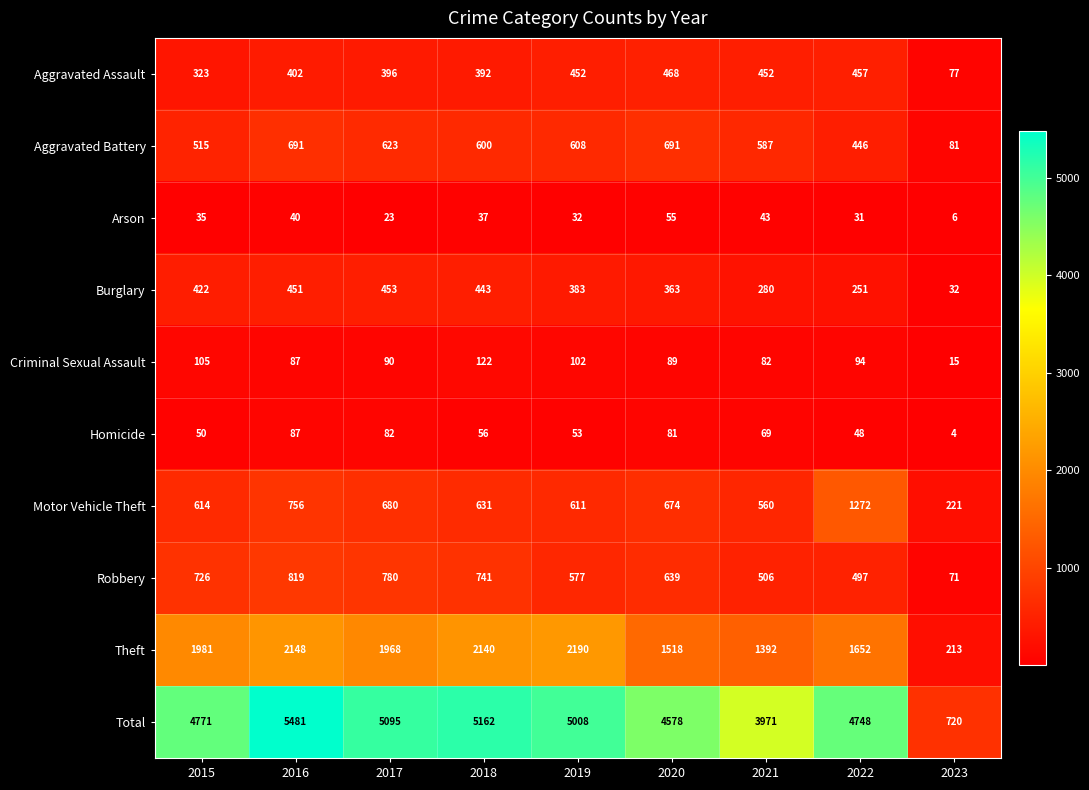

Which category has the highest value across all series?

2016